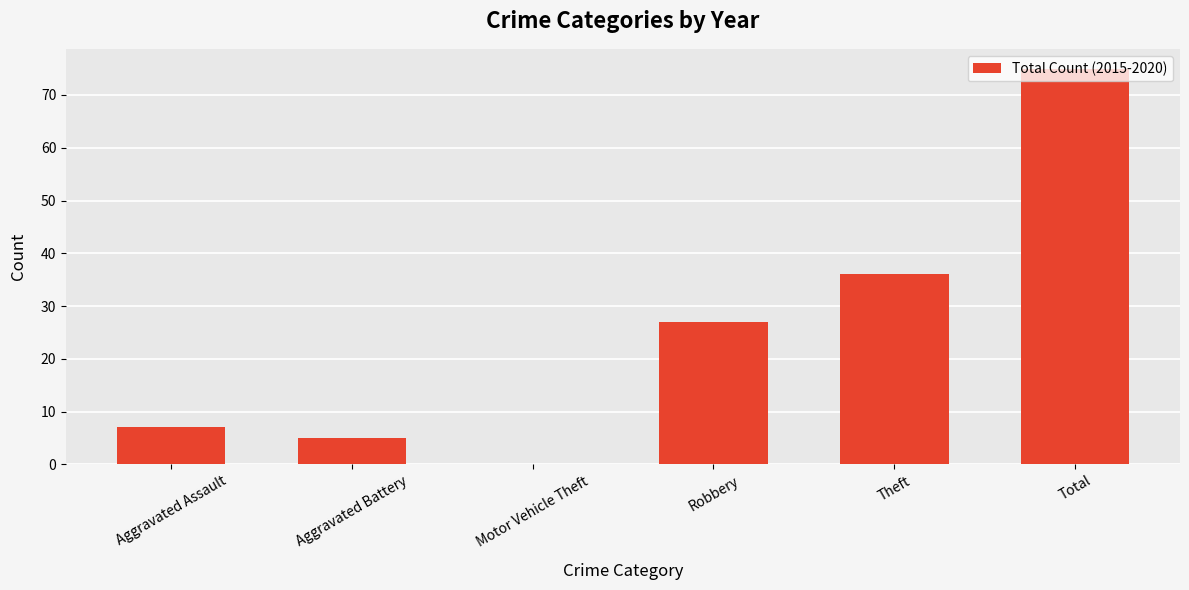

What is the maximum value shown in the chart?

75